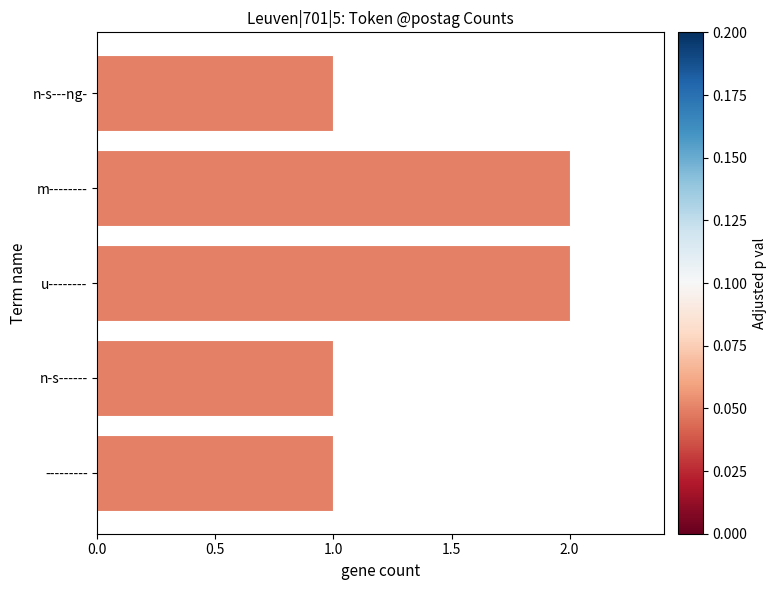

What is the sum of the values at u-------- and m--------?

4